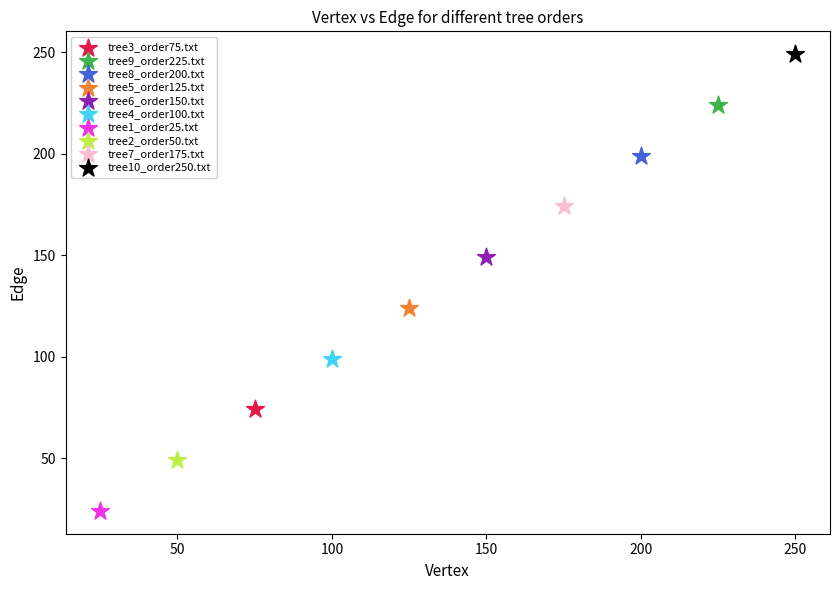

What are all the series names shown in the legend?

tree3_order75.txt, tree9_order225.txt, tree8_order200.txt, tree5_order125.txt, tree6_order150.txt, tree4_order100.txt, tree1_order25.txt, tree2_order50.txt, tree7_order175.txt, tree10_order250.txt